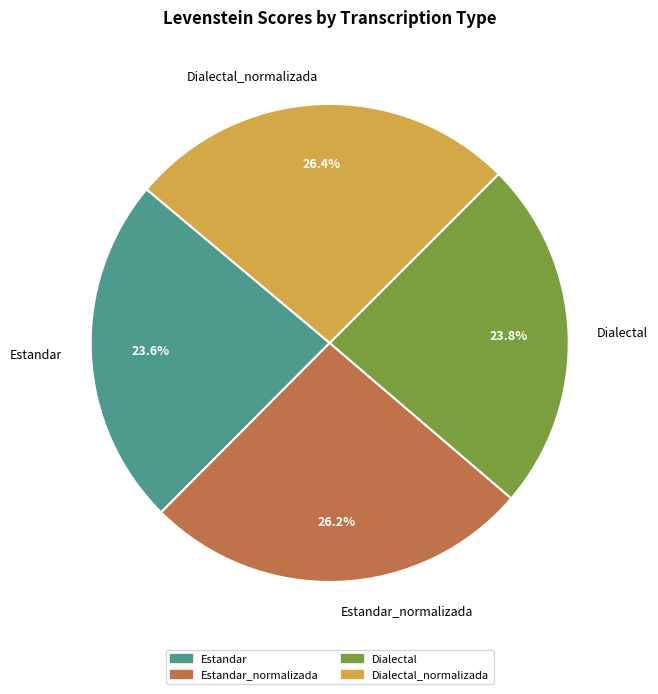

To the nearest percent, what percentage of the pie is Estandar_normalizada?

26%